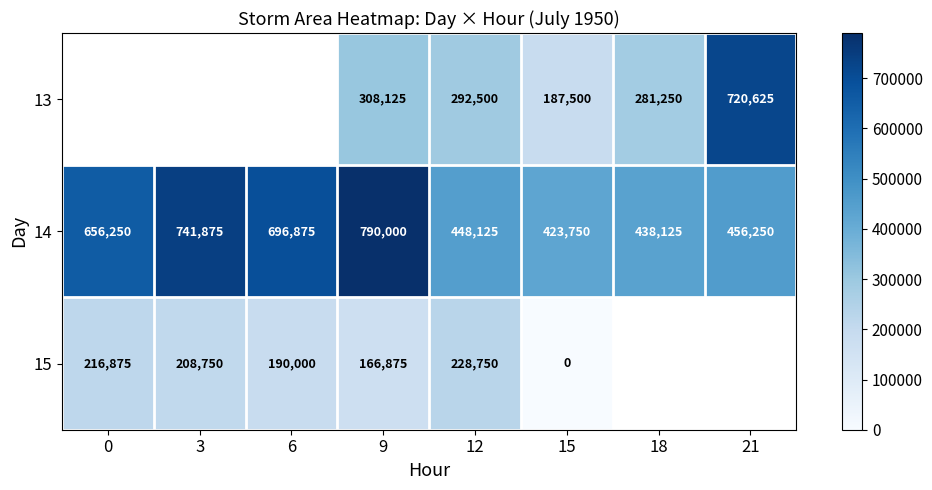

Is it true that 15 equals 362755 at 3?

False